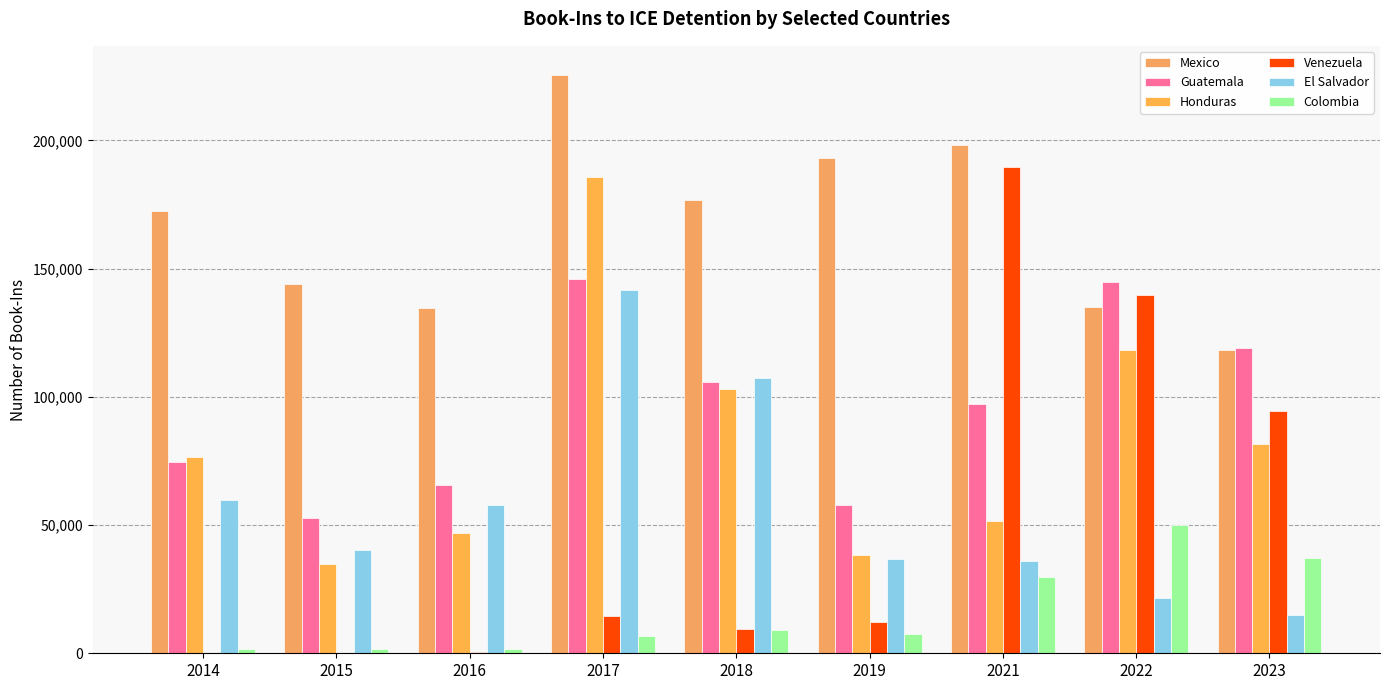

Reading right to left, list all the values displayed in this chart.

Mexico: 2023=118430	2022=135190	2021=198020	2019=193270	2018=176820	2017=225590	2016=134550	2015=143830	2014=172560
Guatemala: 2023=119140	2022=144630	2021=97220	2019=57820	2018=105680	2017=146000	2016=65760	2015=52560	2014=74540
Honduras: 2023=81670	2022=118090	2021=51420	2019=38400	2018=103220	2017=185880	2016=46750	2015=34900	2014=76710
Venezuela: 2023=94580	2022=139890	2021=189720	2019=12200	2018=9350	2017=14350	2016=460	2015=270	2014=270
El Salvador: 2023=14760	2022=21620	2021=35870	2019=36750	2018=107390	2017=141760	2016=57950	2015=40260	2014=59930
Colombia: 2023=37060	2022=50200	2021=29840	2019=7420	2018=9160	2017=6760	2016=1540	2015=1500	2014=1560